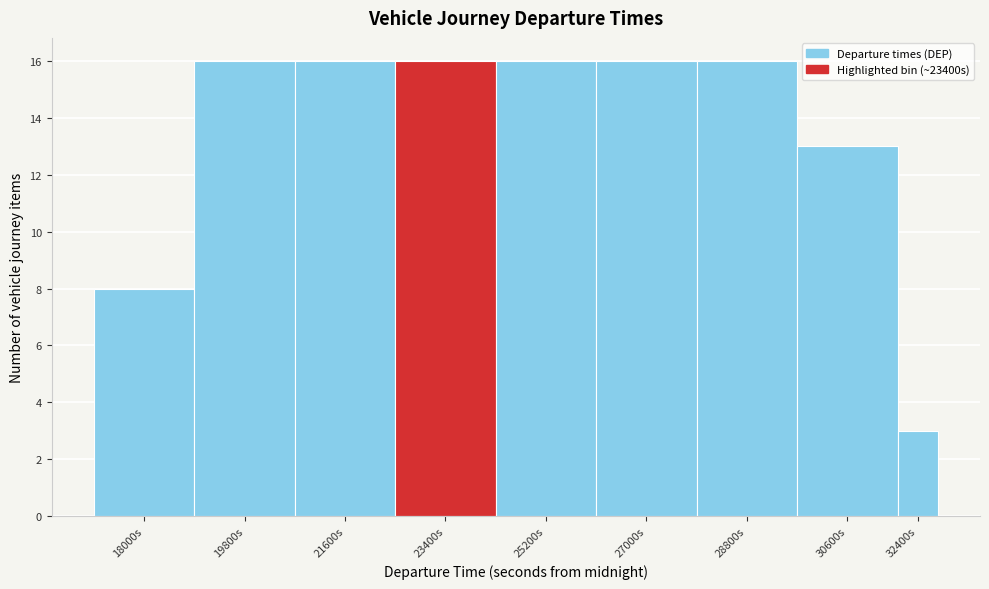

Reading left to right, list all the values displayed in this chart.

8	16	16	16	16	16	16	13	3